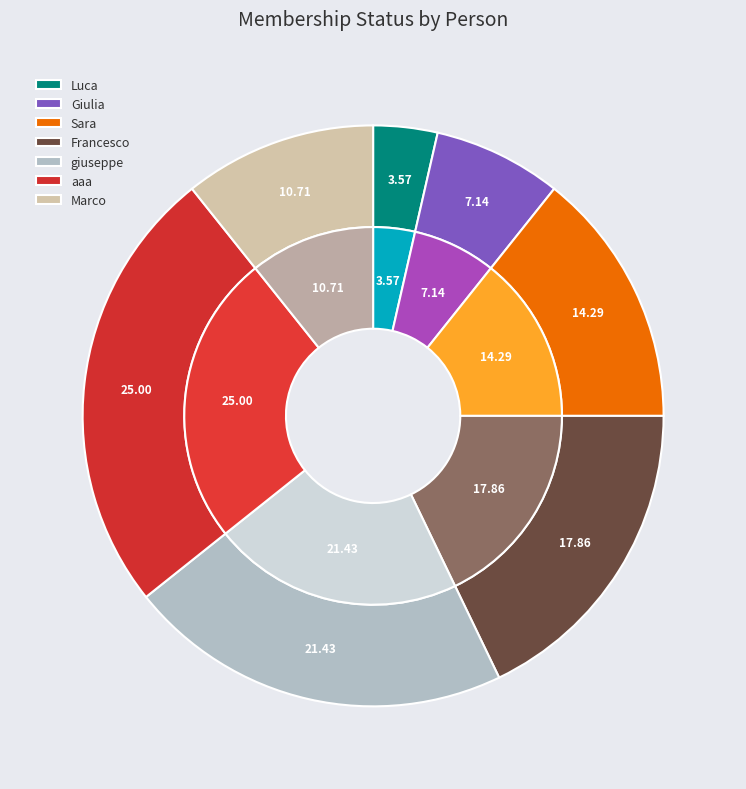

To the nearest percent, what percentage of the pie is Marco?

11%